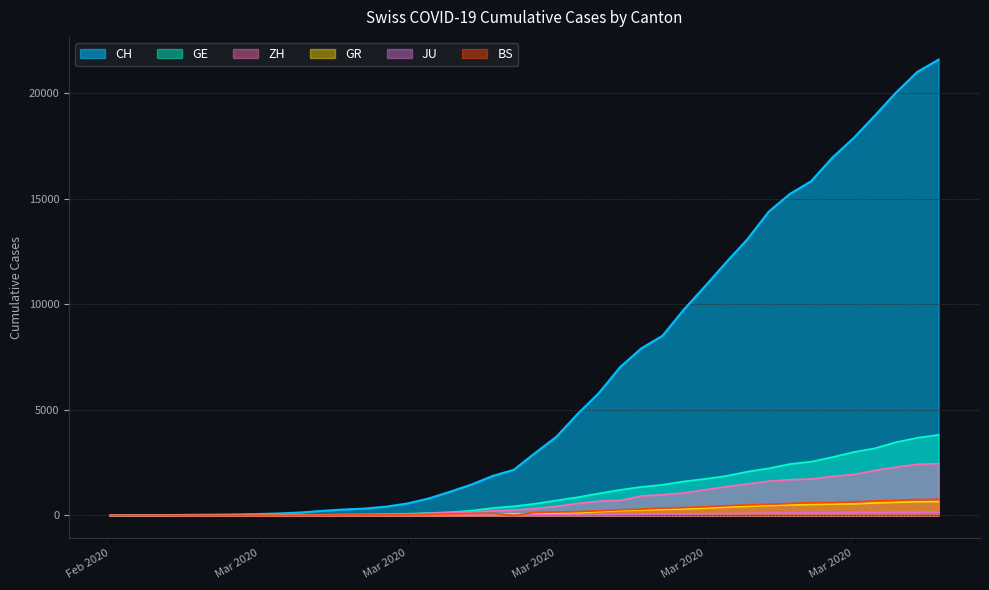

How many lines are shown in the chart?

6